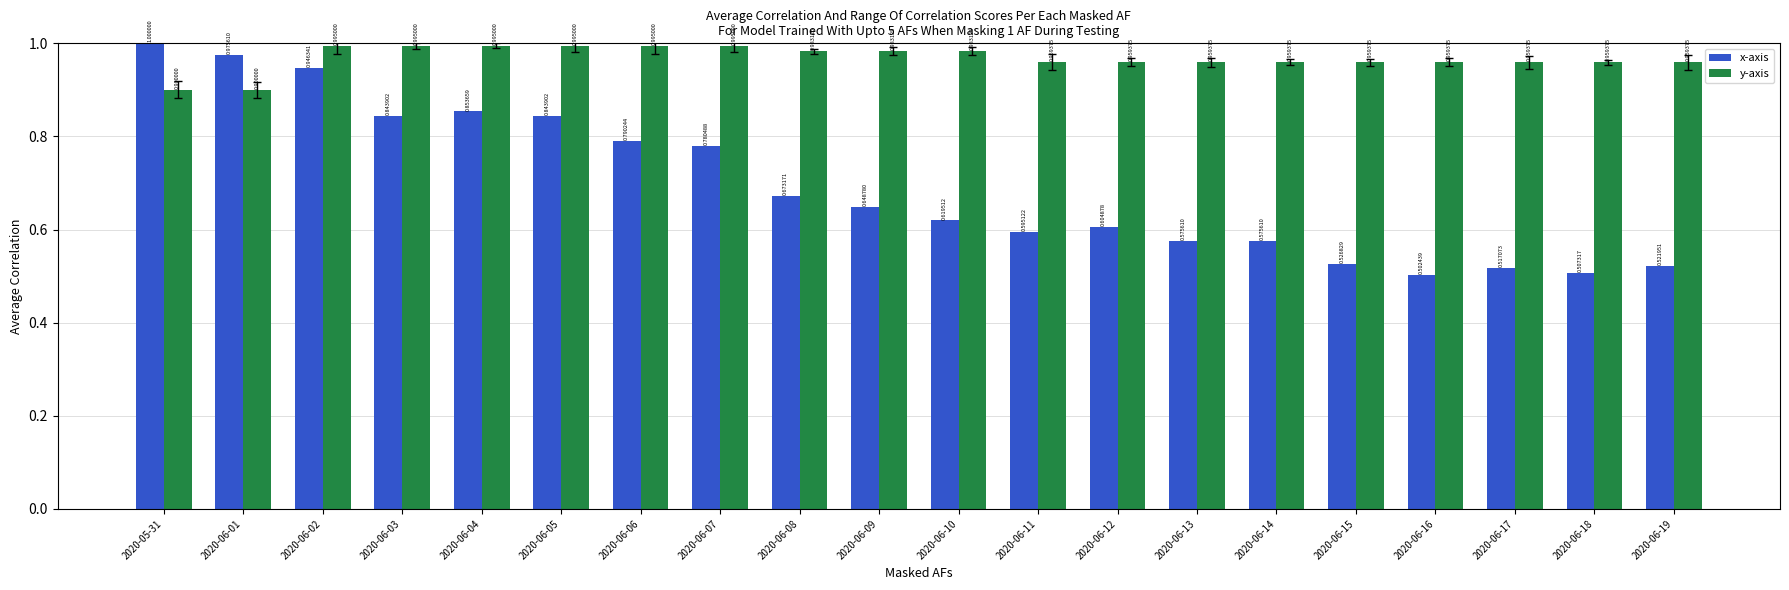

What is the value of the y-axis bar at the 18th from the left?

1.0